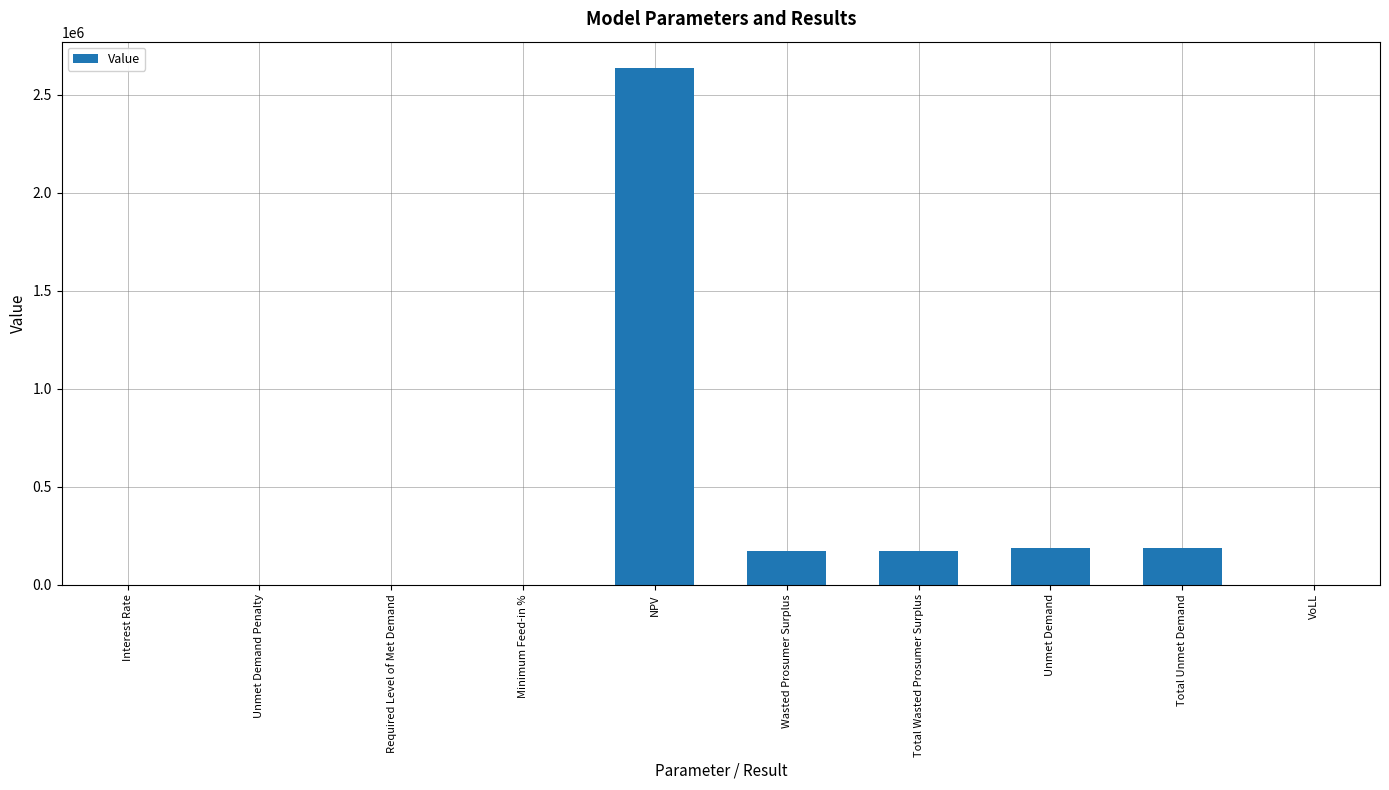

Are the bars grouped side by side (vs. stacked)?

No